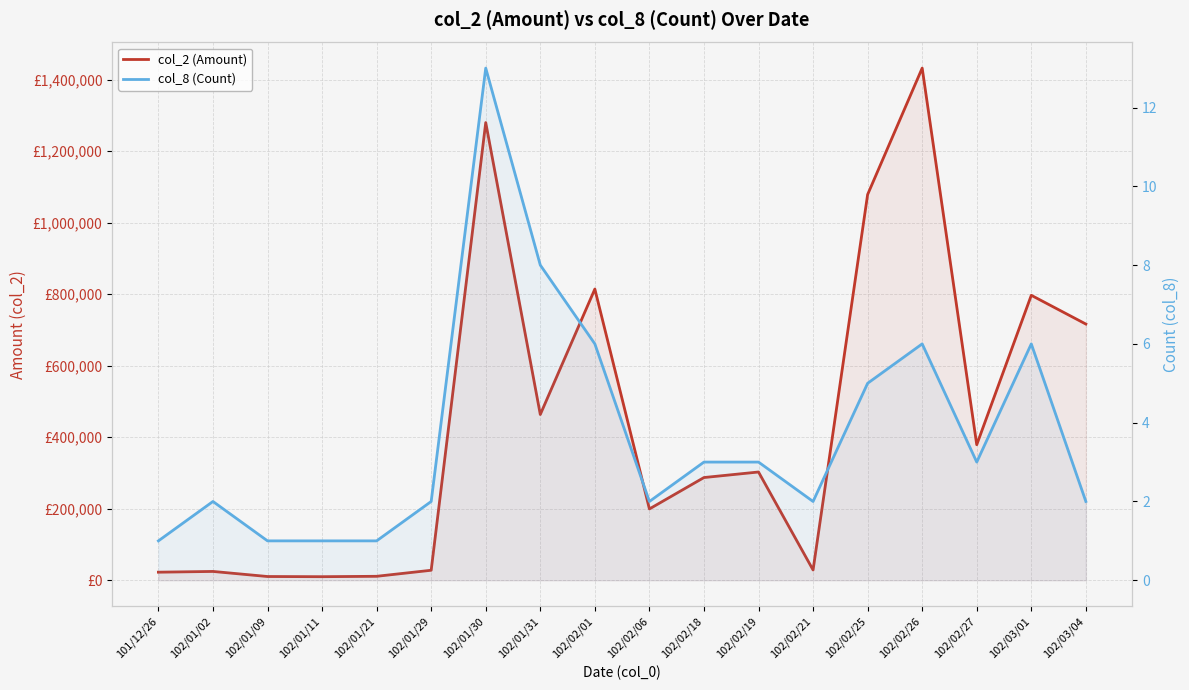

What are all the series names shown in the legend?

col_2 (Amount), col_8 (Count)